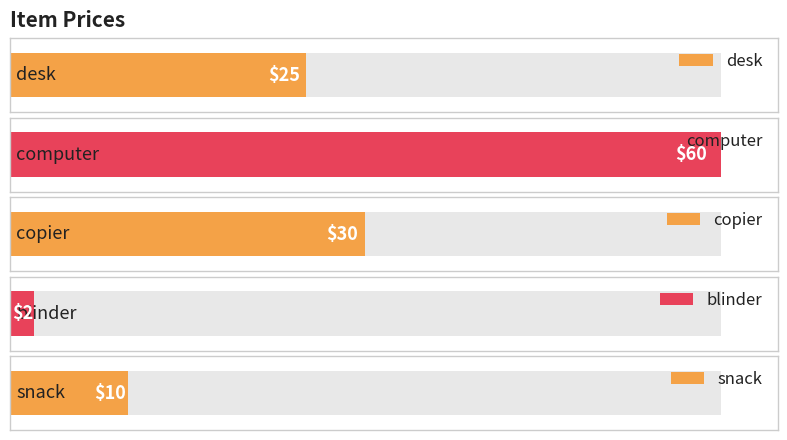

Is it true that the value at desk is 8?

False